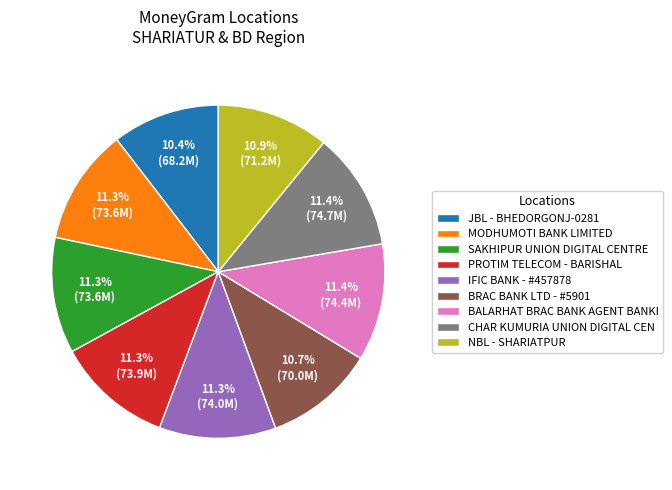

How much of the chart is everything except BRAC BANK LTD - #5901?

89.3%